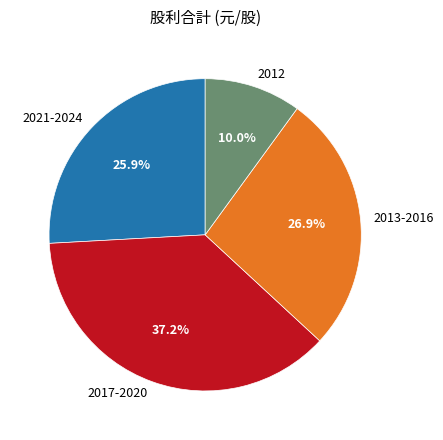

Rank the categories by value from highest to lowest.

2017-2020, 2013-2016, 2021-2024, 2012